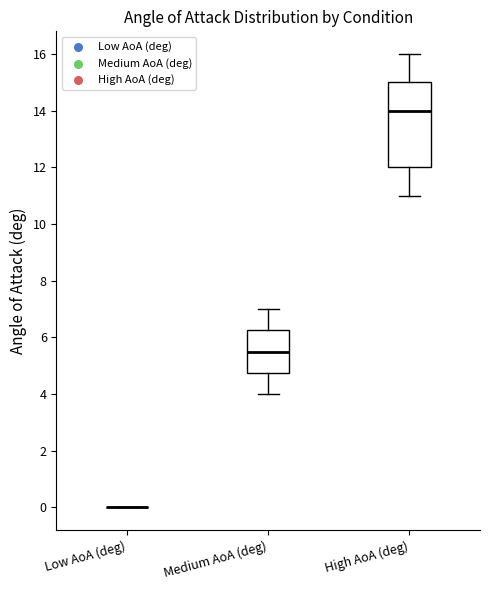

Where does the lower whisker of the box for High AoA (deg) end on the y-axis? The values are not printed on the chart, so give them approximately, as read against the axis.

11.0